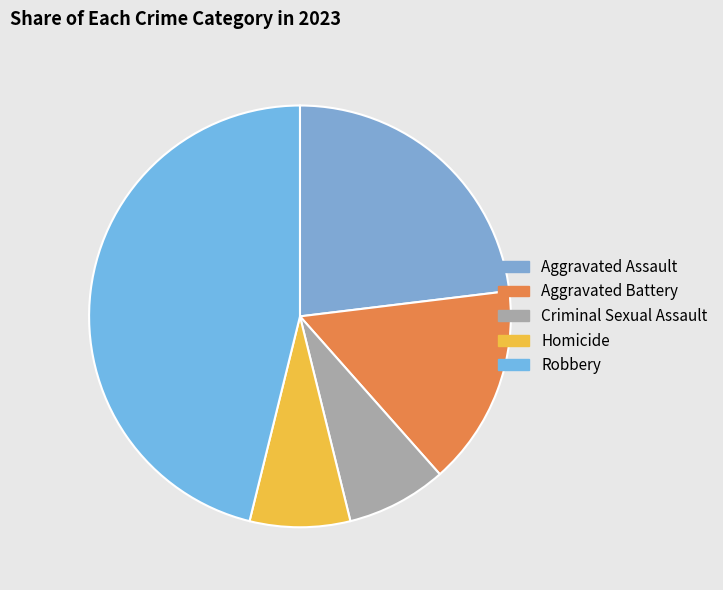

Count the number of slices in the pie.

5